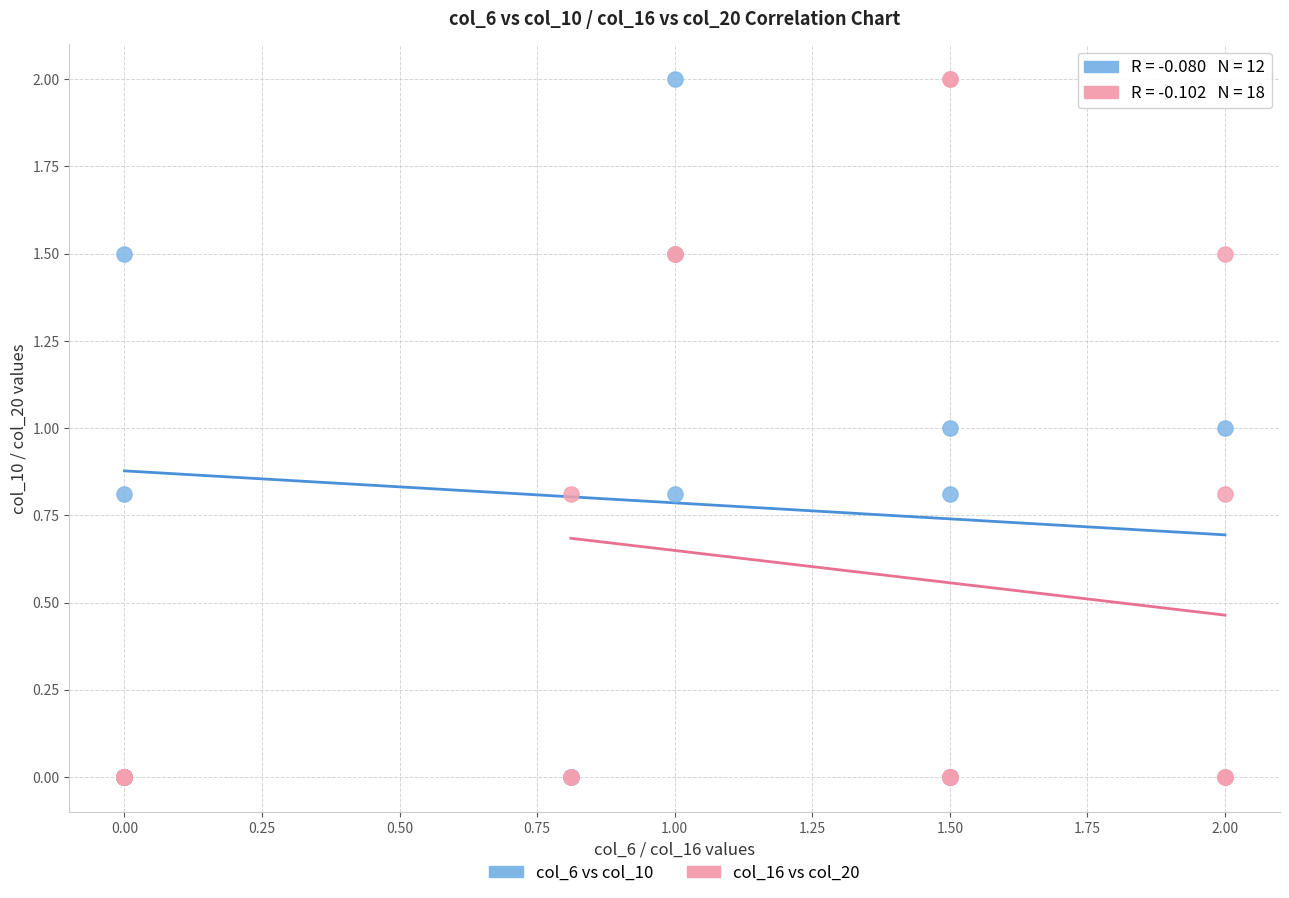

What are all the series names shown in the legend?

col_6 vs col_10, col_16 vs col_20